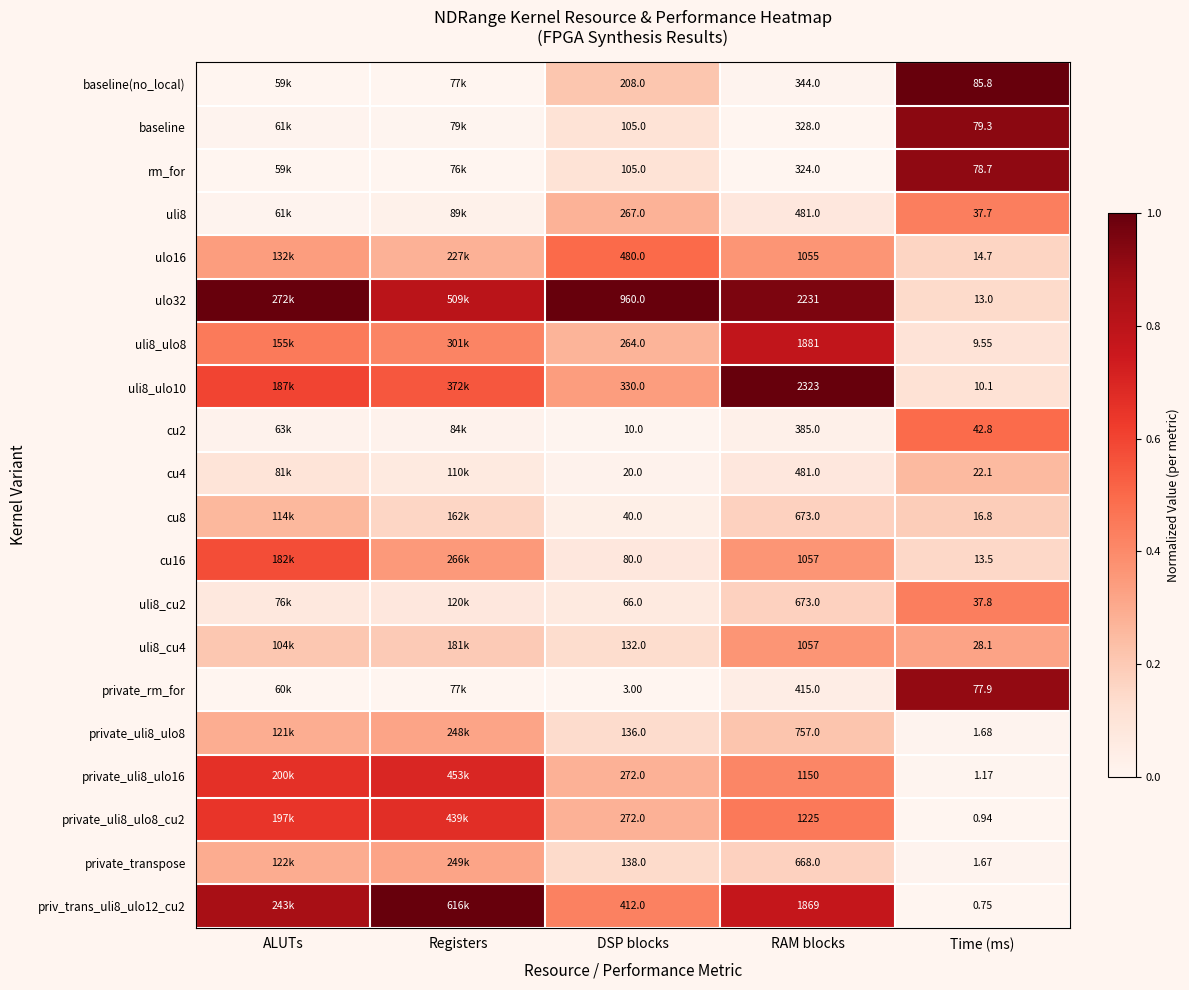

What is the spread (max minus min) of values at Registers?

1.0